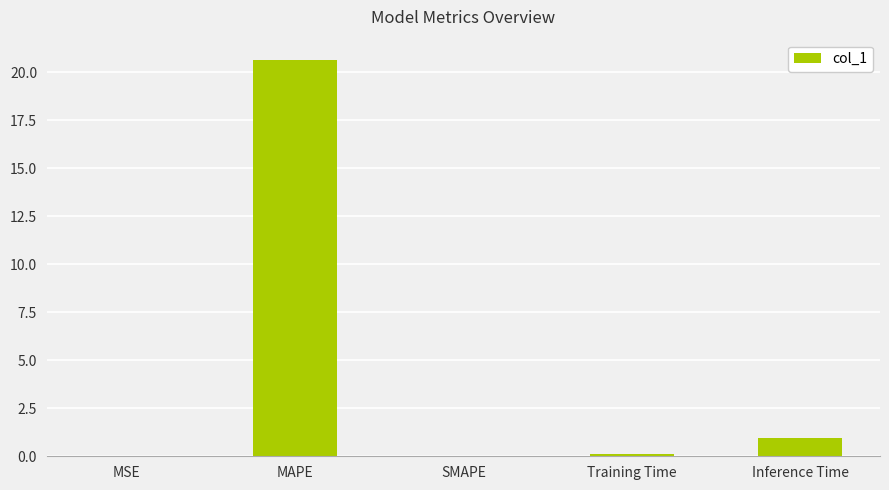

What is the sum of all values?

21.7